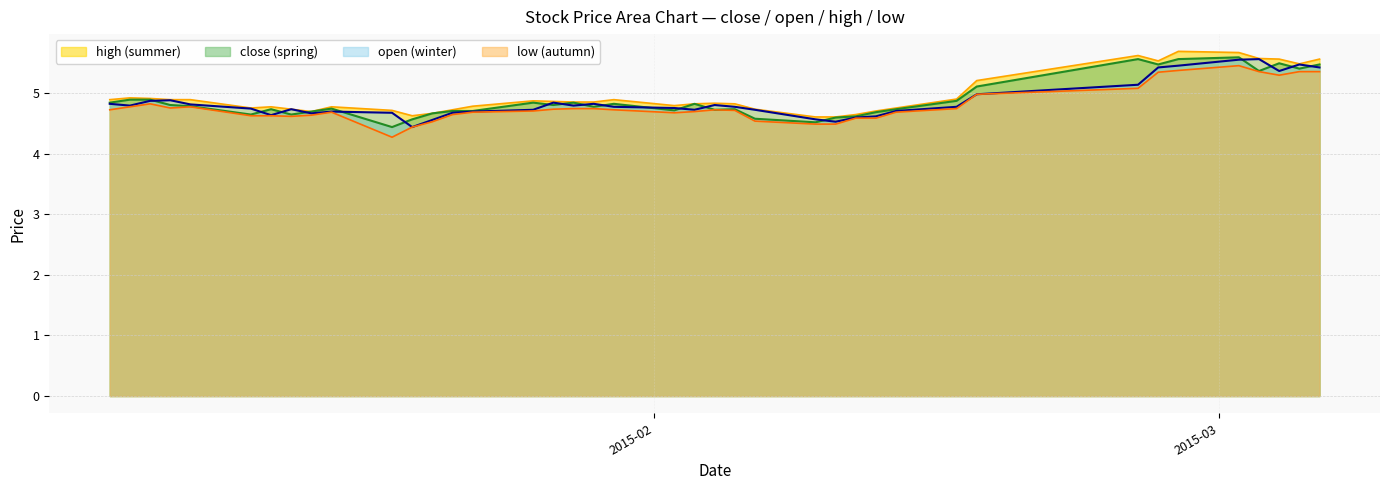

Reading left to right, transcribe all the data shown in this chart.

high: 4.9	4.9	4.9	4.9	4.9	4.8	4.8	4.7	4.7	4.8	4.7	4.6	4.7	4.7	4.8	4.9	4.9	4.9	4.9	4.9	4.8	4.8	4.8	4.8	4.7	4.6	4.6	4.6	4.7	4.8	4.9	5.2	5.6	5.5	5.7	5.7	5.6	5.6	5.5	5.6
close: 4.8	4.9	4.9	4.8	4.8	4.6	4.7	4.6	4.7	4.7	4.4	4.6	4.7	4.7	4.7	4.8	4.8	4.8	4.8	4.8	4.7	4.8	4.7	4.7	4.6	4.5	4.6	4.6	4.7	4.7	4.9	5.1	5.6	5.5	5.6	5.6	5.4	5.5	5.4	5.5
open: 4.8	4.8	4.9	4.9	4.8	4.7	4.6	4.7	4.7	4.7	4.7	4.4	4.6	4.7	4.7	4.7	4.8	4.8	4.8	4.8	4.8	4.7	4.8	4.8	4.7	4.6	4.5	4.6	4.6	4.7	4.8	5.0	5.1	5.4	5.5	5.6	5.6	5.4	5.5	5.4
low: 4.7	4.8	4.8	4.8	4.8	4.6	4.6	4.6	4.6	4.7	4.3	4.4	4.5	4.6	4.7	4.7	4.7	4.7	4.7	4.7	4.7	4.7	4.7	4.7	4.5	4.5	4.5	4.6	4.6	4.7	4.7	5.0	5.1	5.3	5.4	5.5	5.4	5.3	5.4	5.4